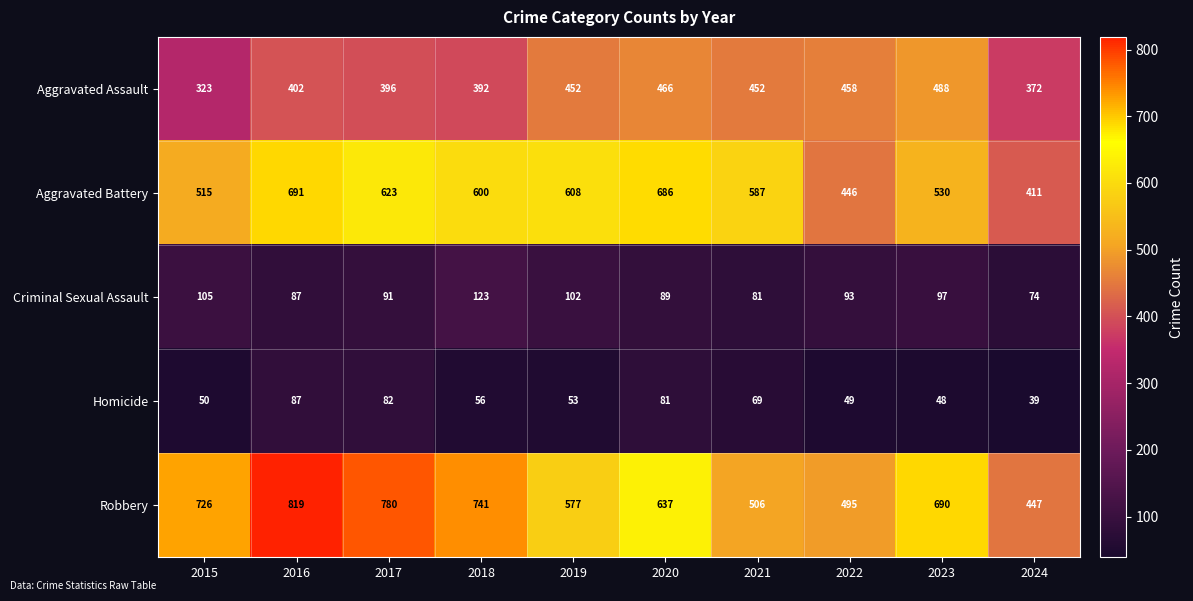

What is the smallest value displayed?

39